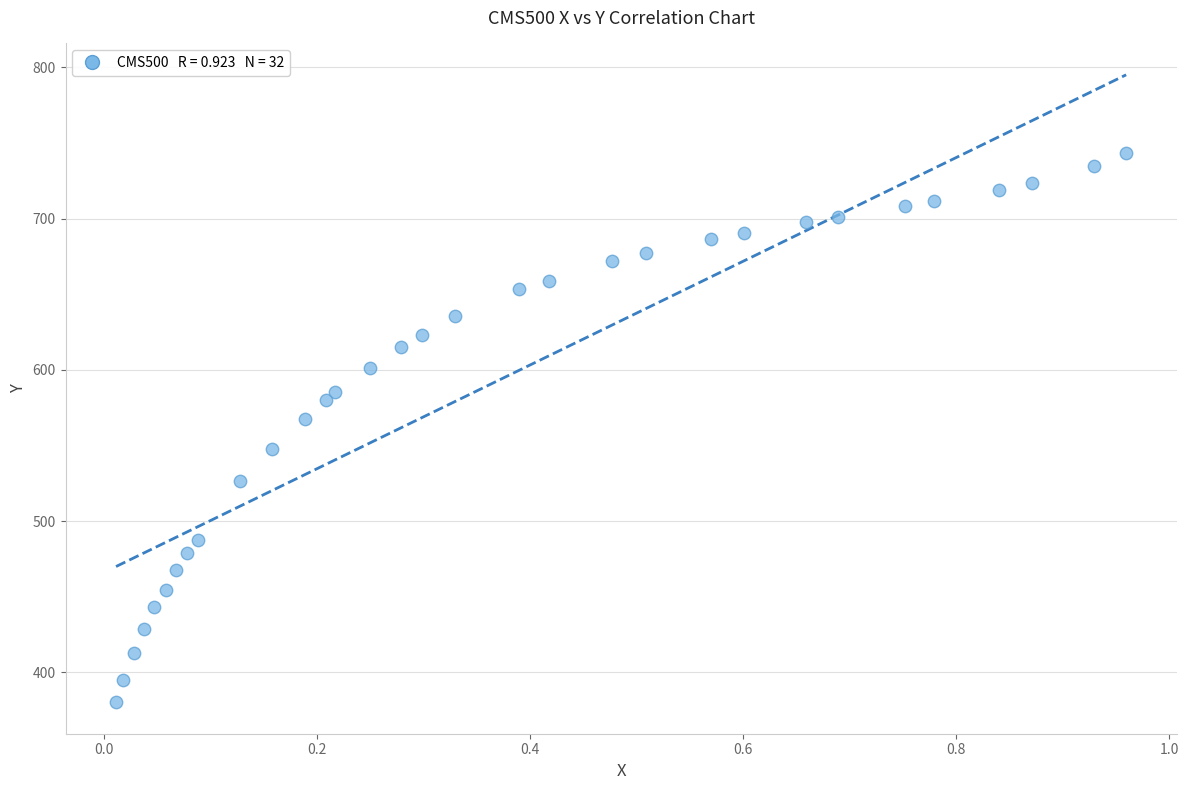

What is the range of X values (max minus min)?

0.9